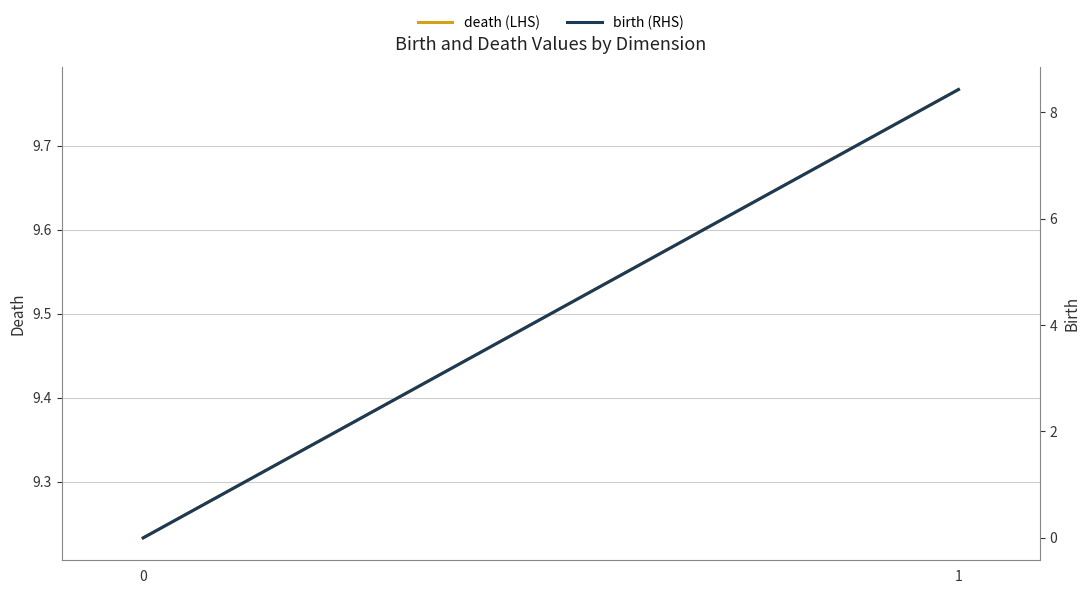

At which label does death (LHS) reach its peak?

1